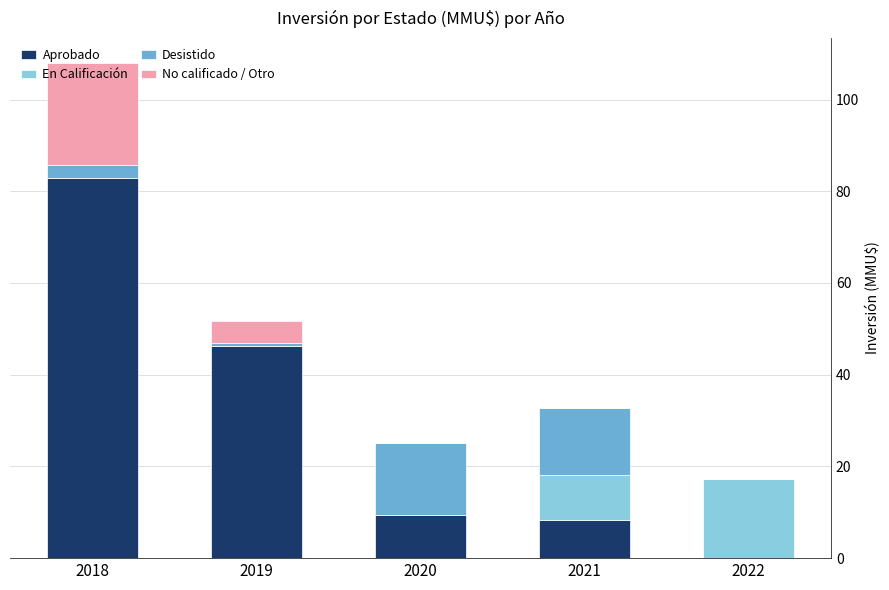

Which series has the largest total across all categories?

Aprobado